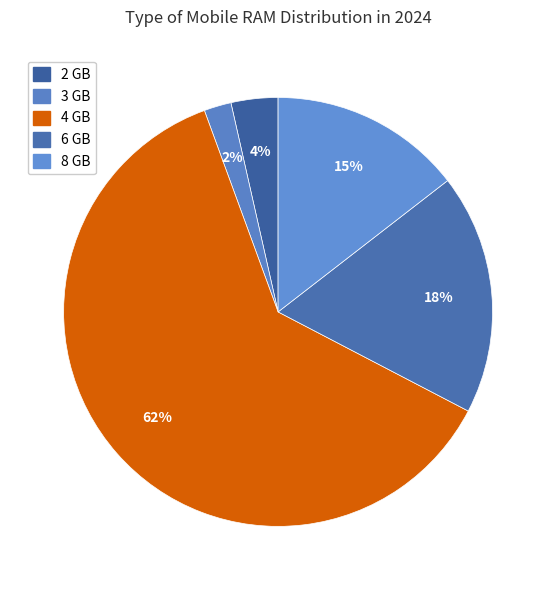

How many segments does this pie chart have?

5